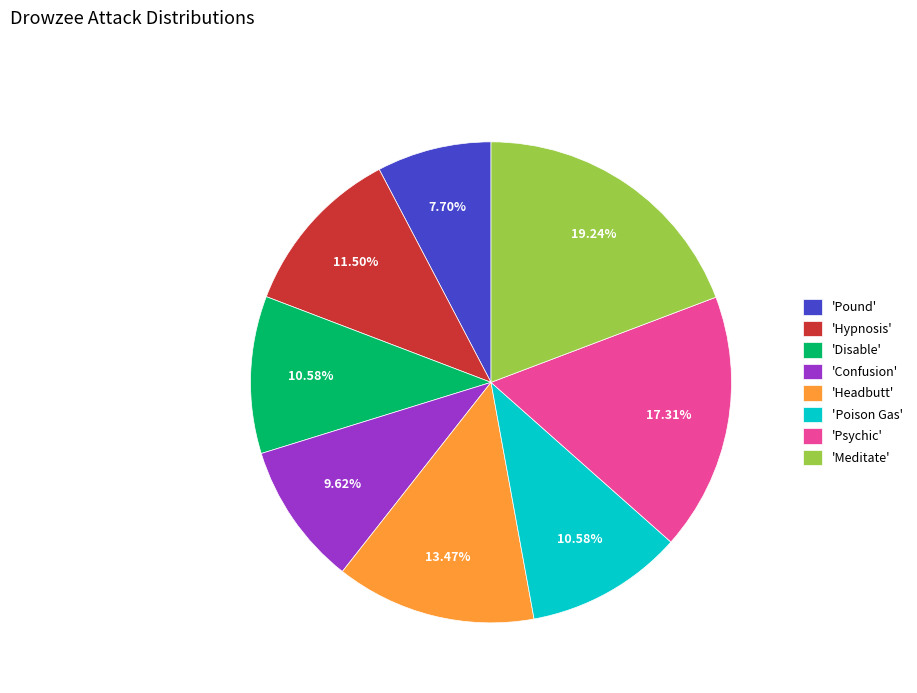

Which has a higher value, 'Meditate' or 'Confusion'?

'Meditate'